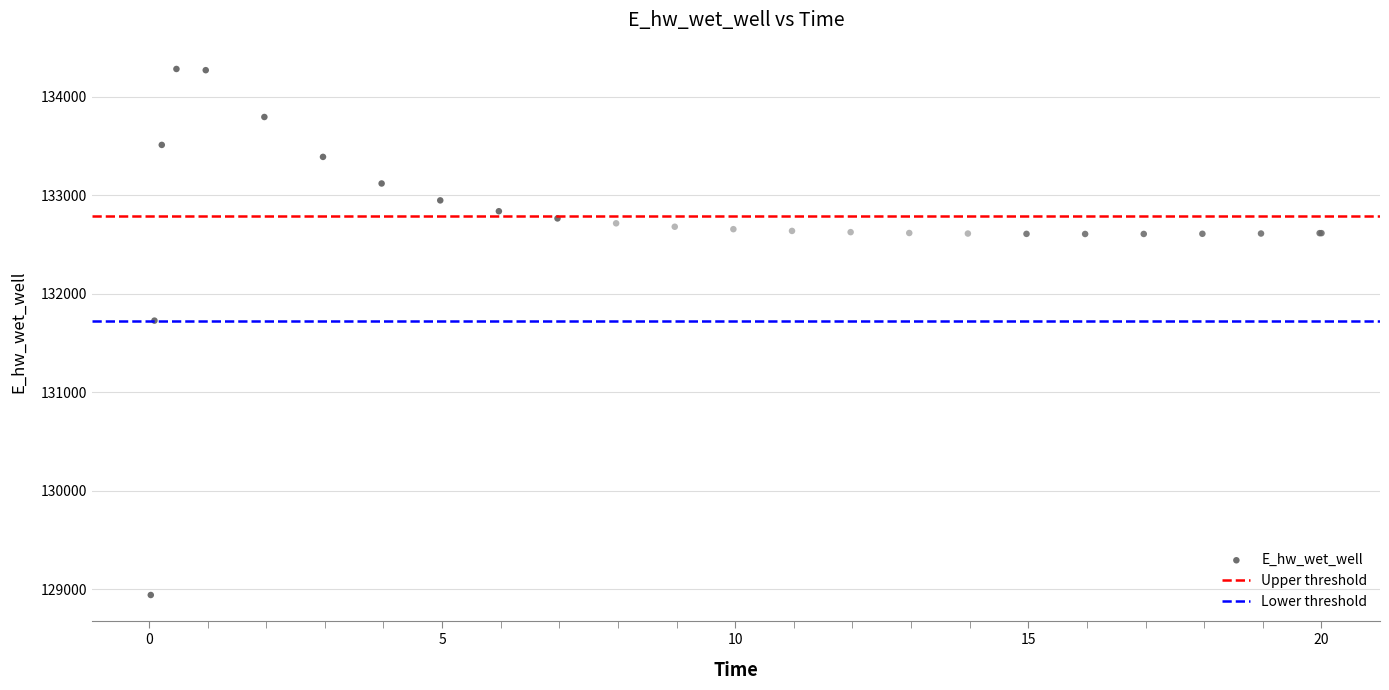

What Y value in the scatter plot is closest to 131612?

131727.9